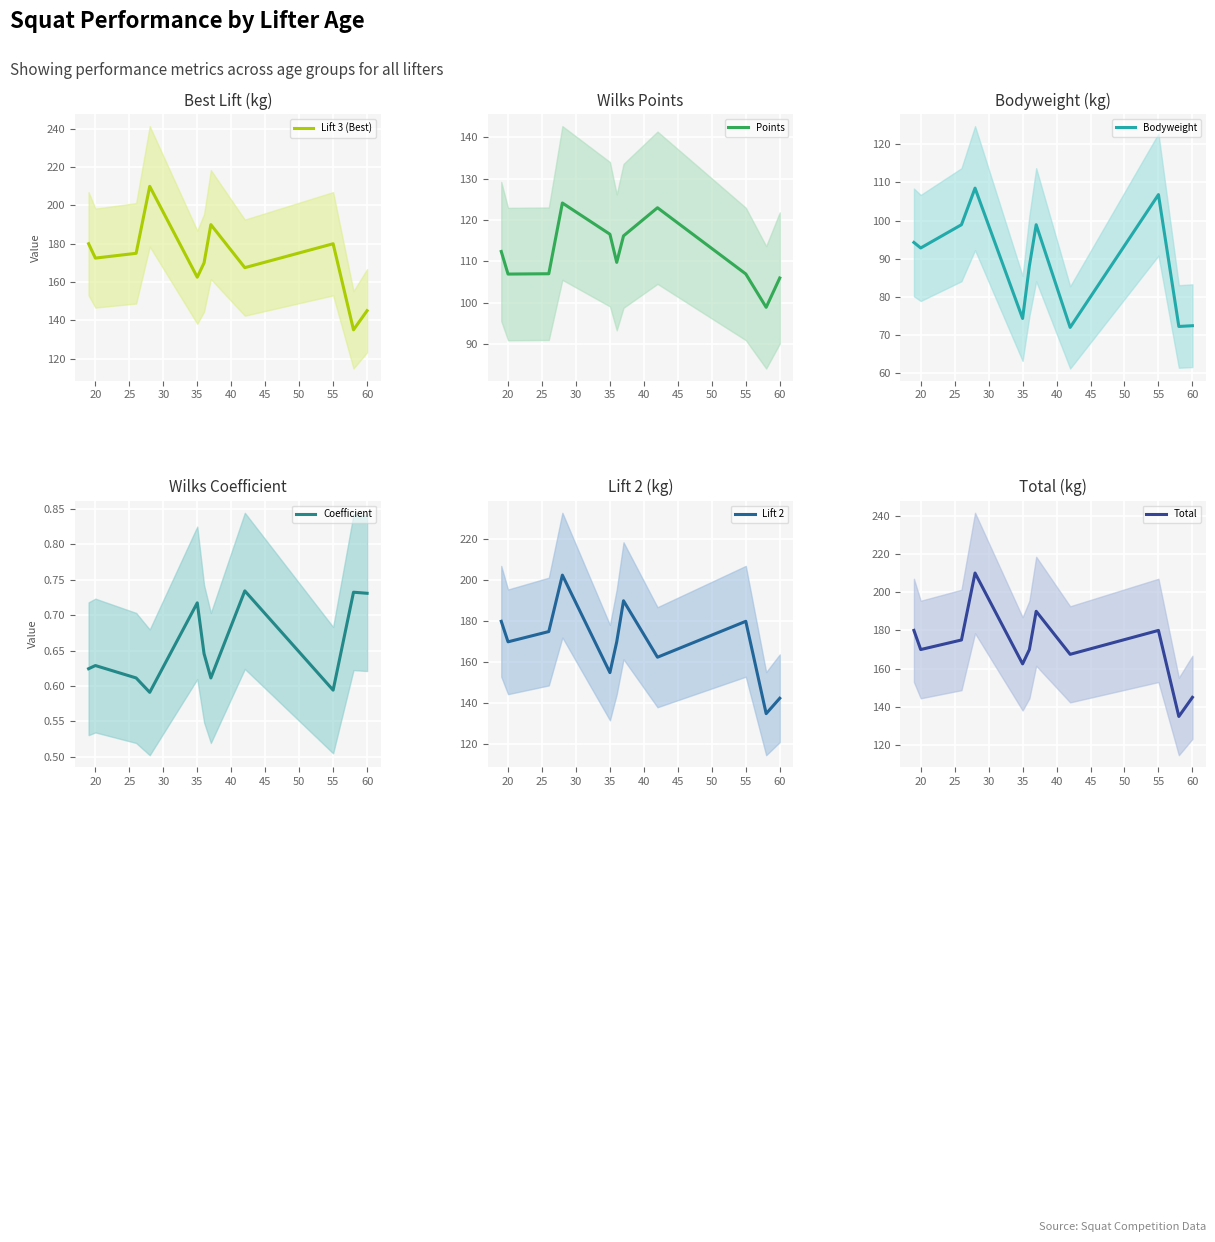

What value does the Coefficient series have at 60?

0.7